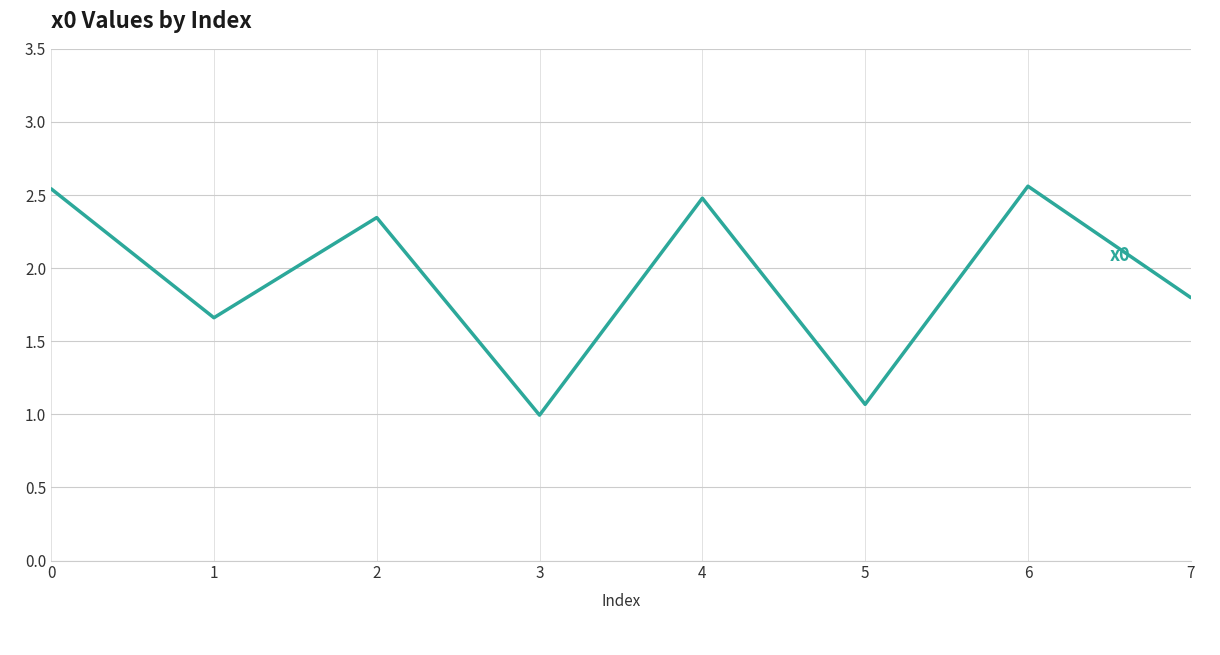

How many interior local valleys (lower than both neighbors) does the data have?

3